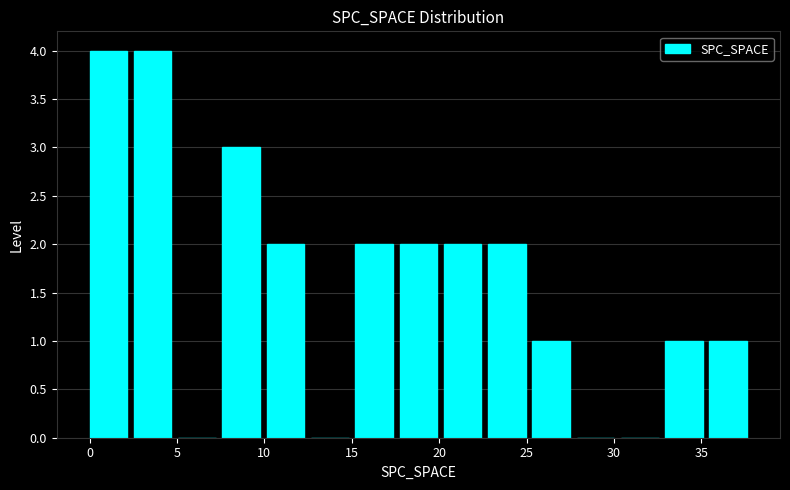

Reading left to right, list every bar in this chart as the range it spans on the x-axis followed by its height. Neither the bar edges nor the heights are printed on the chart, so give them approximately, as read against the axes.

0.0 to 2.5: 4
2.5 to 5.0: 4
5.0 to 7.5: 0
7.5 to 10.0: 3
10.0 to 12.5: 2
12.5 to 15.0: 0
15.0 to 17.5: 2
17.5 to 20.5: 2
20.5 to 23.0: 2
23.0 to 25.5: 2
25.5 to 28.0: 1
28.0 to 30.5: 0
30.5 to 33.0: 0
33.0 to 35.5: 1
35.5 to 38.0: 1